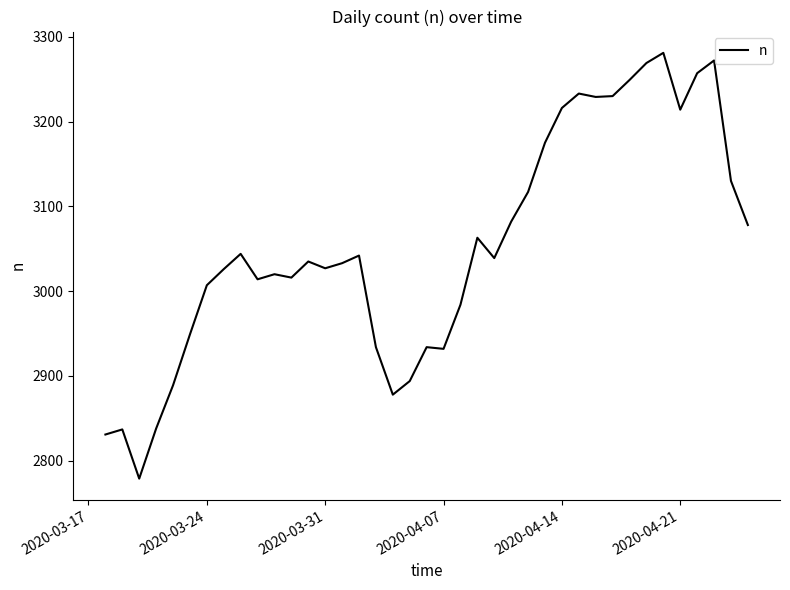

Does the chart display data point markers on the line(s)?

No